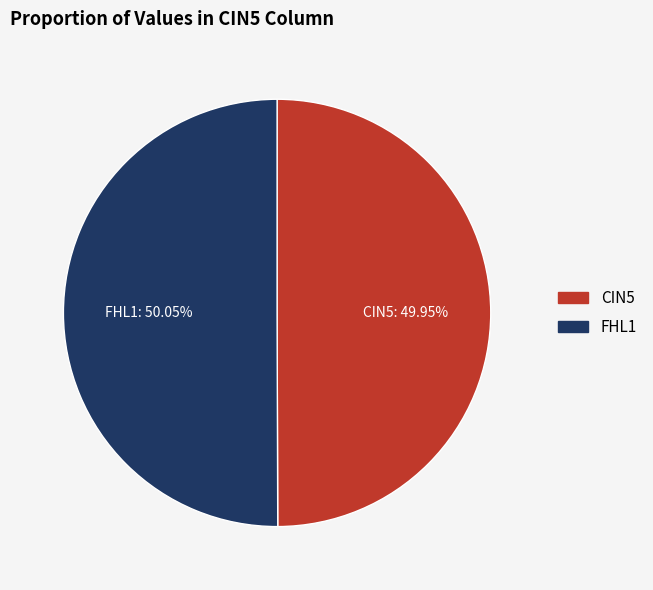

Does any single category account for the majority?

Yes